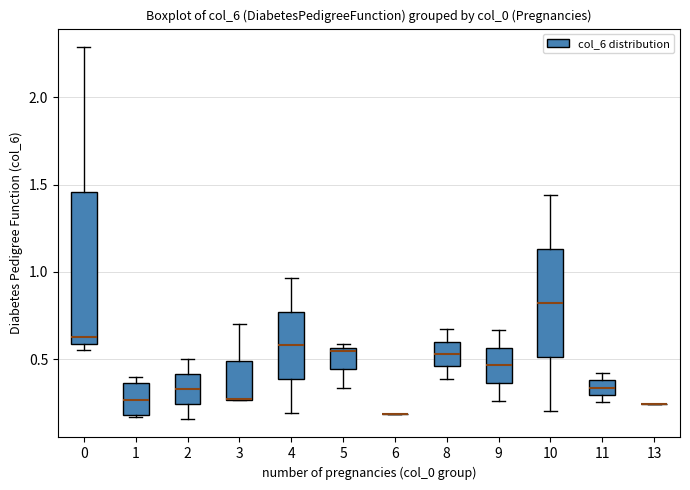

Reading left to right, transcribe this box plot: for each box, give where its median line is, the range the box spans, and where its two whiskers end, as read against the y-axis. The values are not printed on the chart, so give them approximately, as read against the axis.

0: median 0.65, box 0.60 to 1.45, whiskers 0.55 to 2.30
1: median 0.25, box 0.20 to 0.35, whiskers 0.15 to 0.40
2: median 0.35, box 0.25 to 0.40, whiskers 0.15 to 0.50
3: median 0.25 (drawn on the box's lower edge), box 0.25 to 0.50, whiskers 0.25 to 0.70
4: median 0.60, box 0.40 to 0.75, whiskers 0.20 to 0.95
5: median 0.55 (just below the box's upper edge), box 0.45 to 0.55, whiskers 0.35 to 0.60
6: box collapsed to a line at 0.20, whiskers 0.20 to 0.20
8: median 0.55, box 0.45 to 0.60, whiskers 0.40 to 0.65
9: median 0.45, box 0.35 to 0.55, whiskers 0.25 to 0.65
10: median 0.80, box 0.50 to 1.15, whiskers 0.20 to 1.45
11: median 0.35, box 0.30 to 0.40, whiskers 0.25 to 0.40 (just above the box's upper edge)
13: box collapsed to a line at 0.25, whiskers 0.25 to 0.25